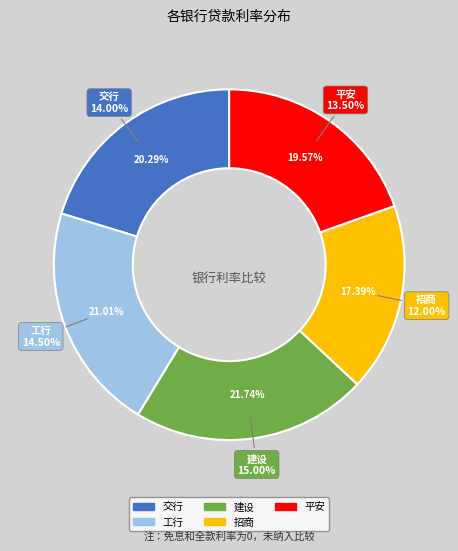

Count the number of slices in the pie.

5